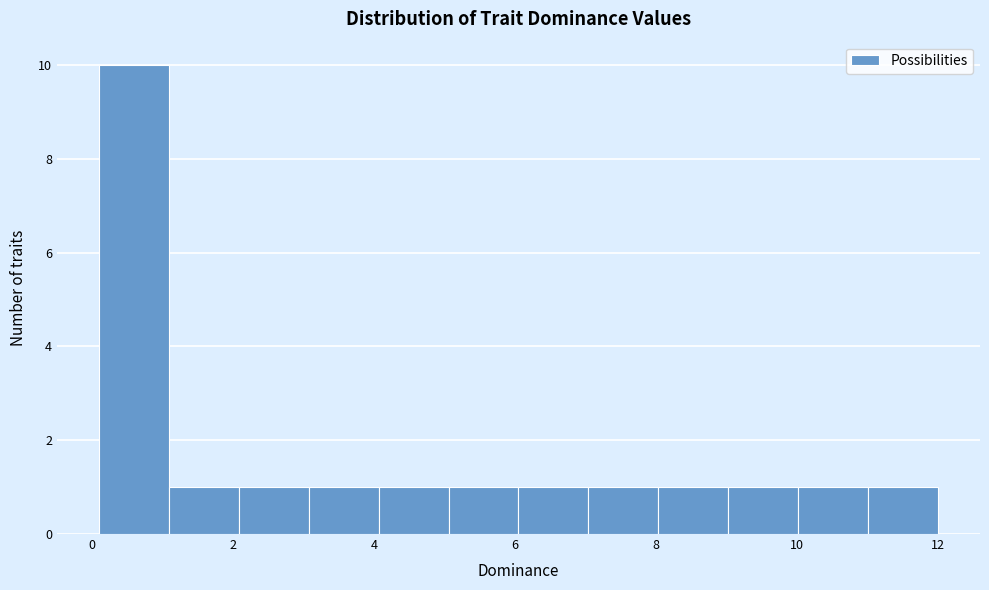

Reading left to right, transcribe this chart: for each bar, give the range it covers on the x-axis and its height. Neither the bar edges nor the heights are printed on the chart, so give them approximately, as read against the axes.

0.2 to 1.0: 10
1.0 to 2.0: 1
2.0 to 3.0: 1
3.0 to 4.0: 1
4.0 to 5.0: 1
5.0 to 6.0: 1
6.0 to 7.0: 1
7.0 to 8.0: 1
8.0 to 9.0: 1
9.0 to 10.0: 1
10.0 to 11.0: 1
11.0 to 12.0: 1